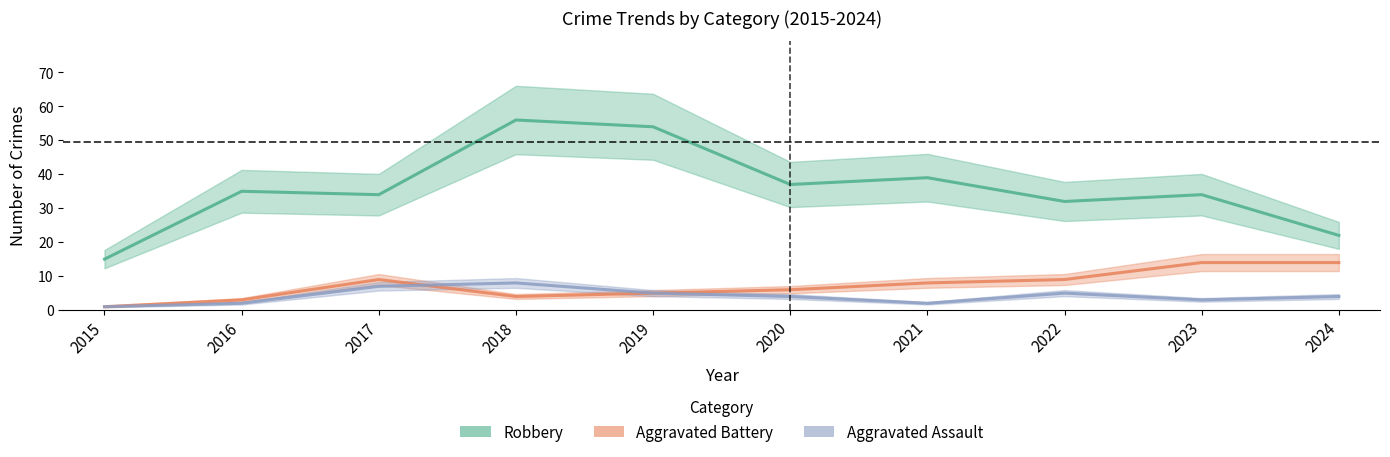

The value of Robbery at 2021 is 39. True or false?

True